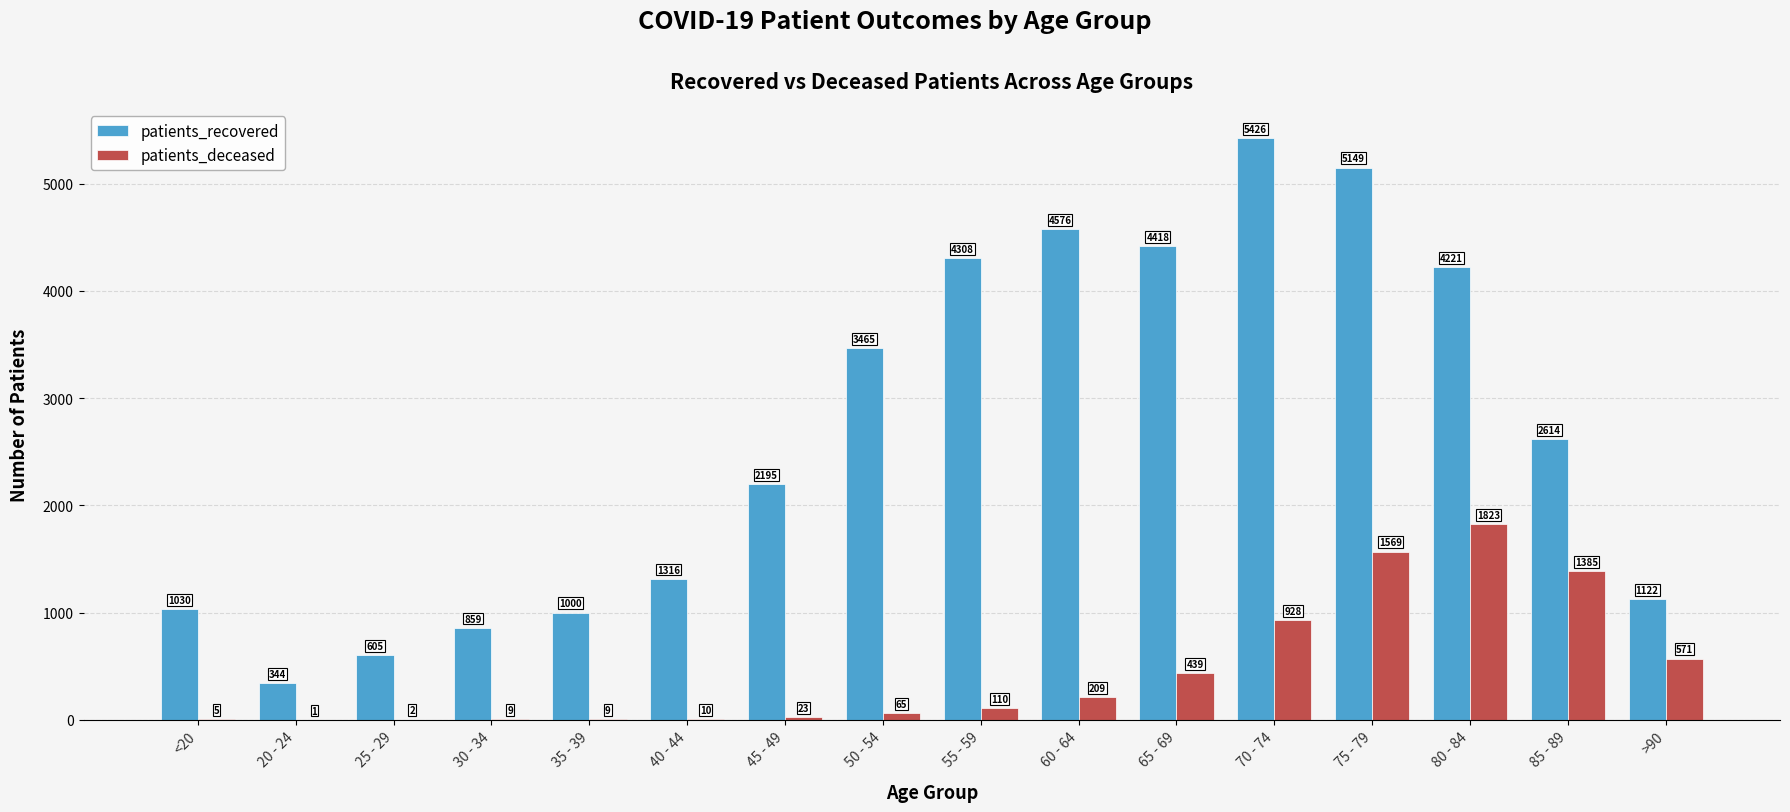

What is the total value across all series at 85 - 89?

3999